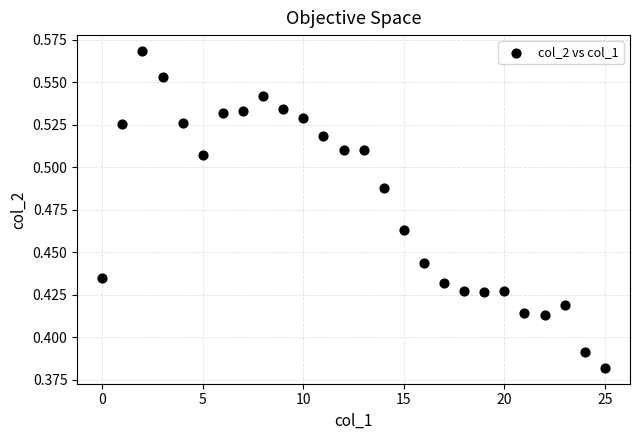

How many points are shown in the scatter plot?

26